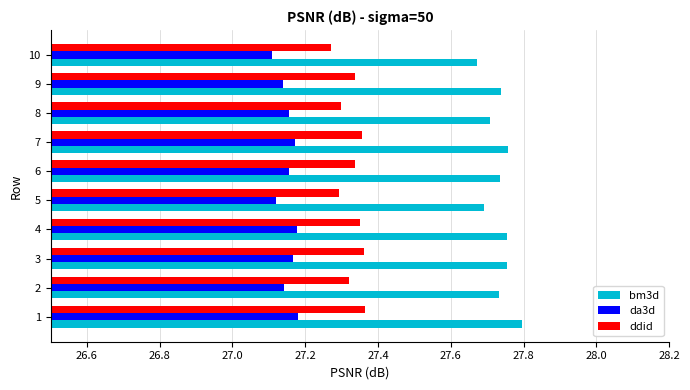

Which series has the largest total across all categories?

bm3d